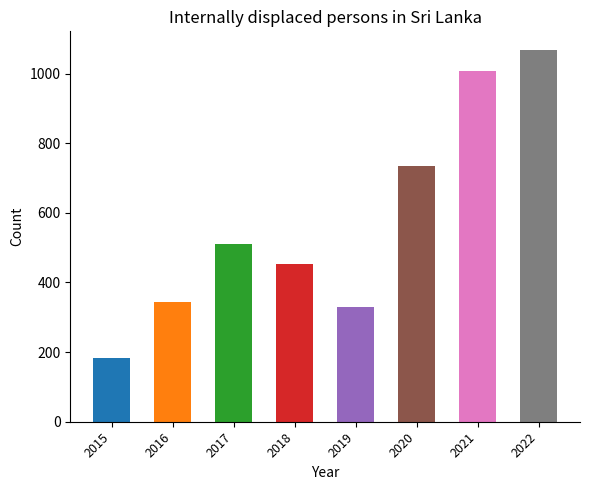

What is the sum of the values at 2018 and 2016?

798